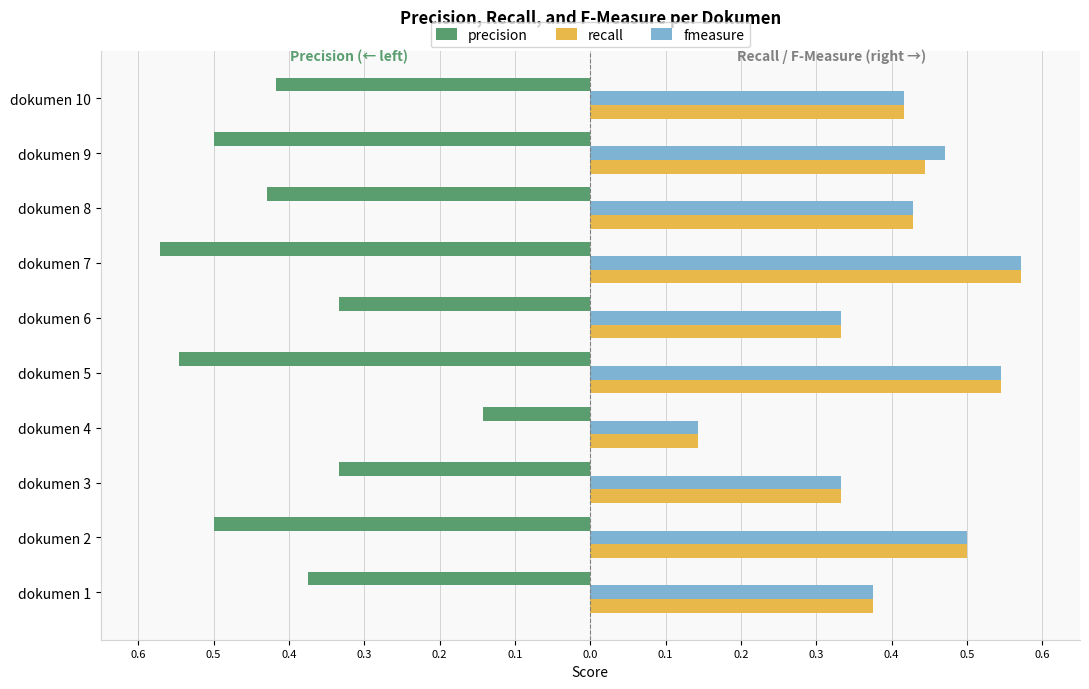

What are all the series names shown in the legend?

precision, recall, fmeasure